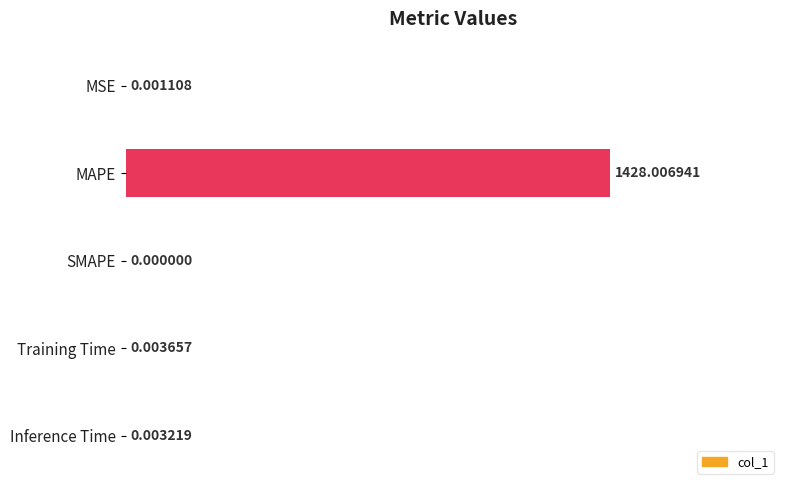

Where is the data nearest to the value 0?

SMAPE